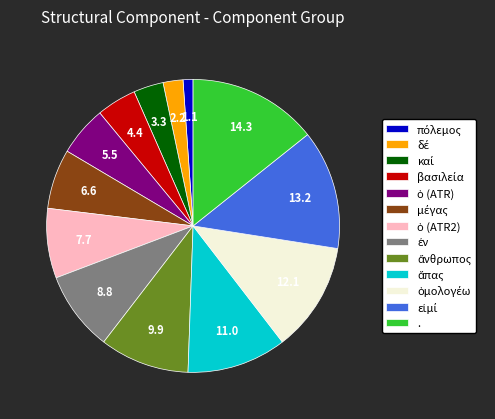

Is there any slice that represents more than half of the pie?

No